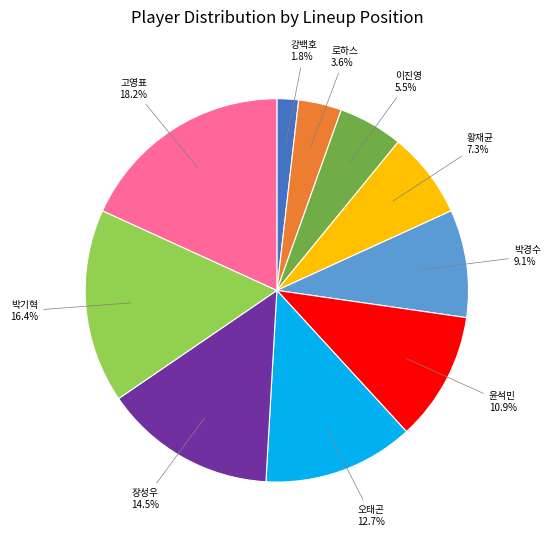

Is there a majority slice in this chart?

No